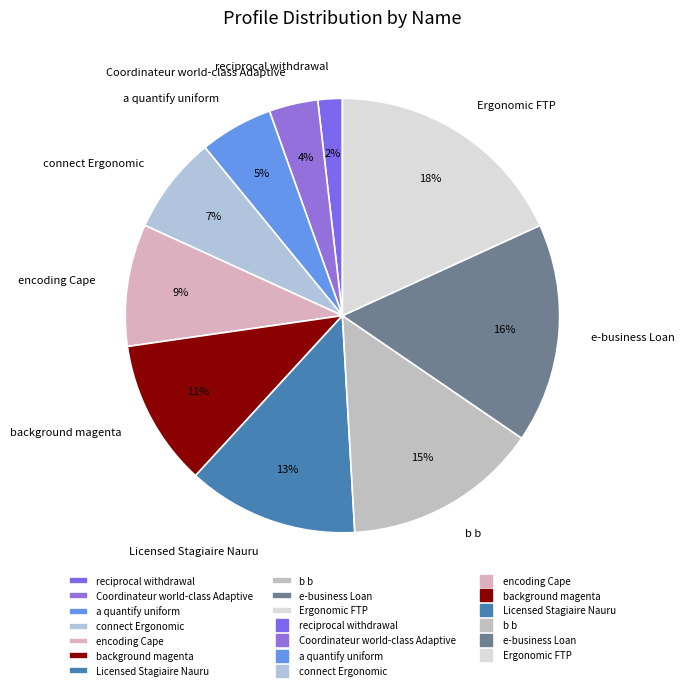

How many slices are in this pie chart?

10